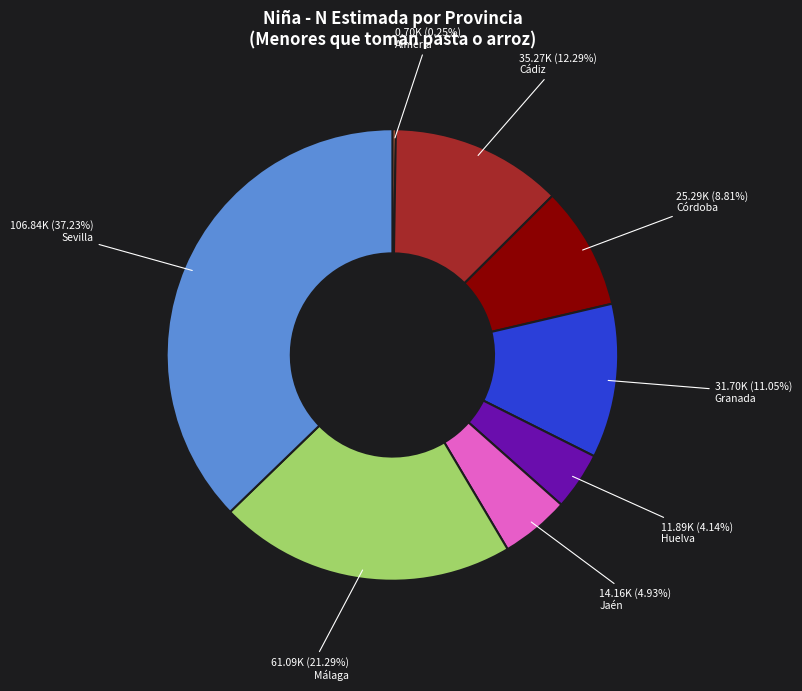

Is the sum of Sevilla and Granada greater than half?

No